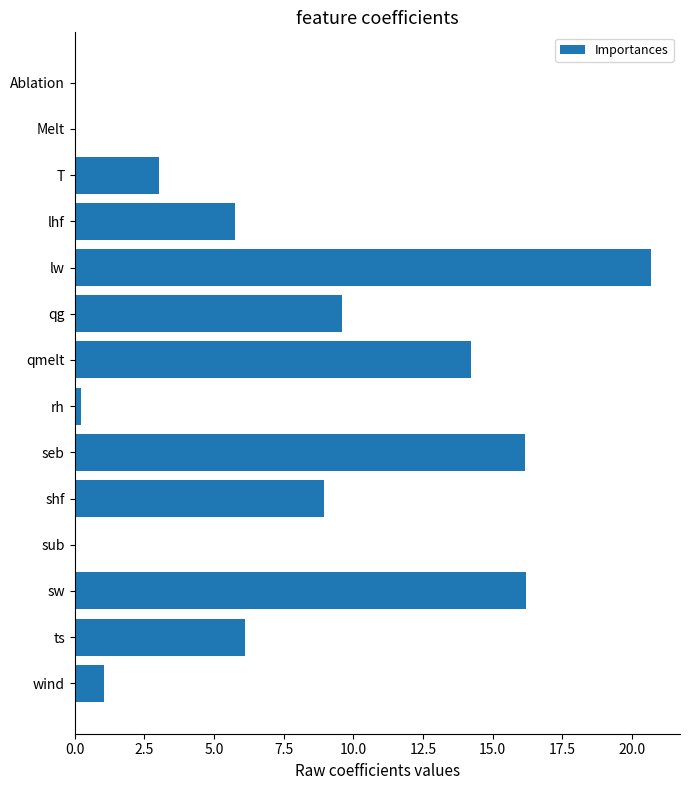

Between sub and ts, which is larger?

ts